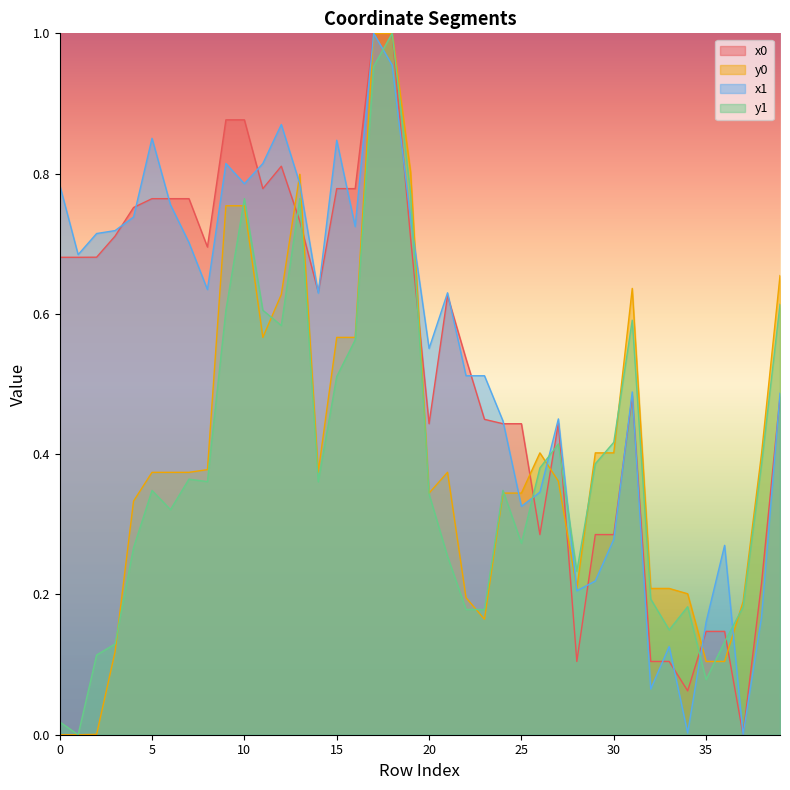

The x1 series shows 1.4 at 0. True or false?

False